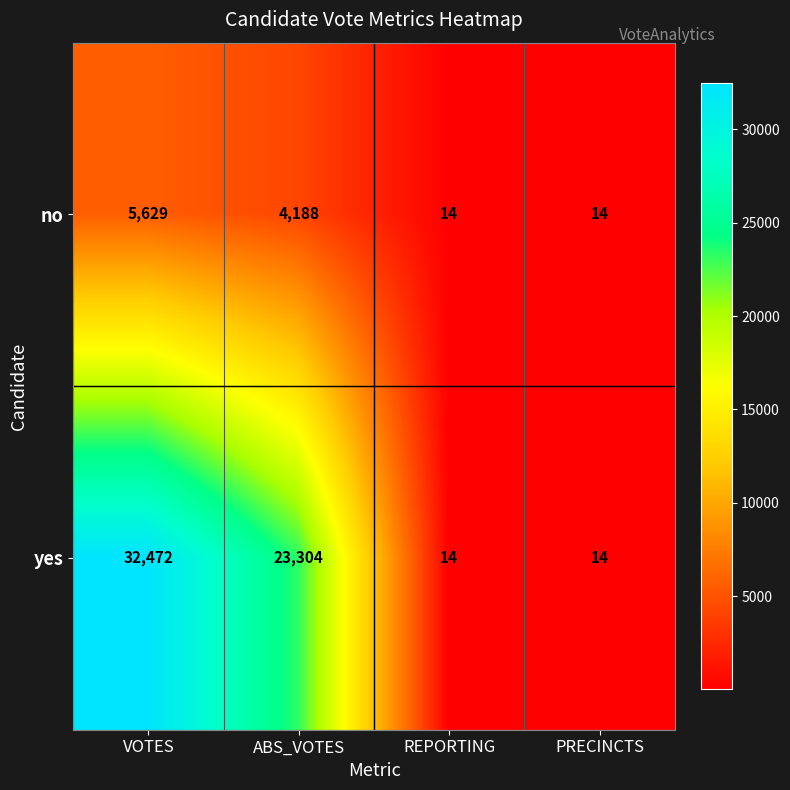

What value does the yes series have at ABS_VOTES?

23304